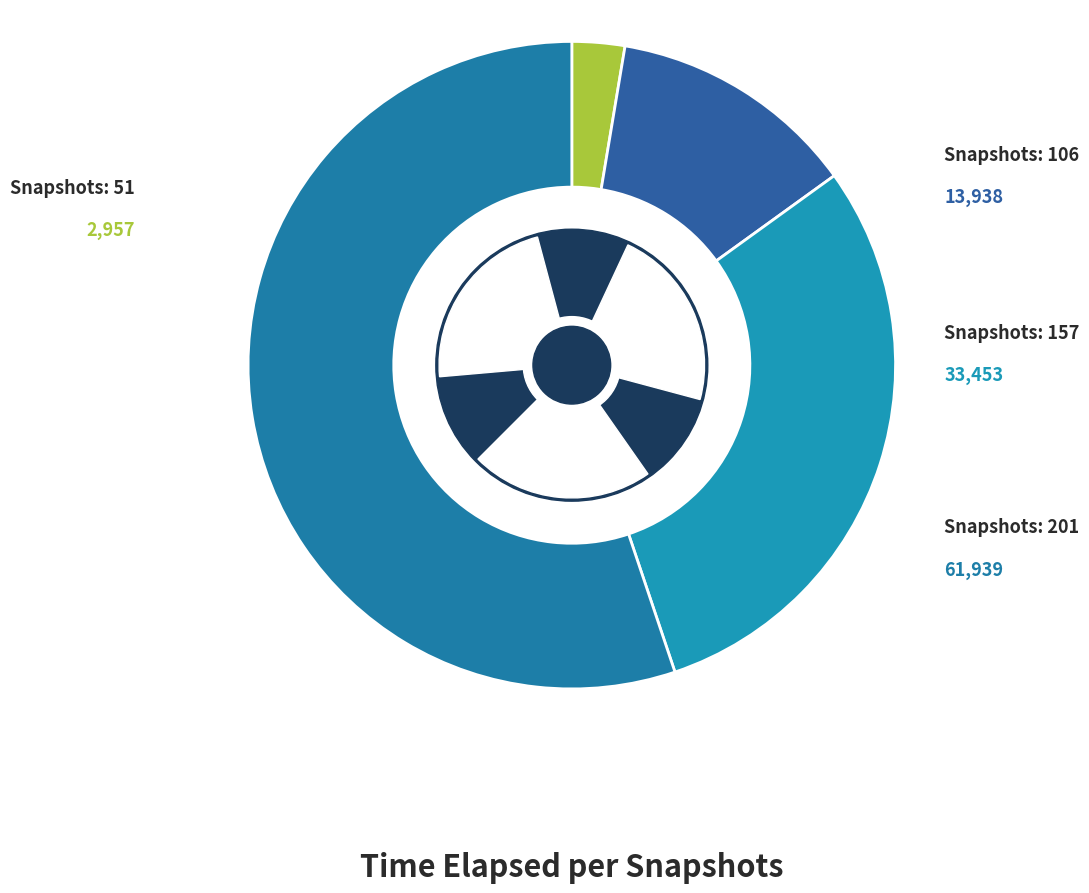

How many slices are in this pie chart?

4